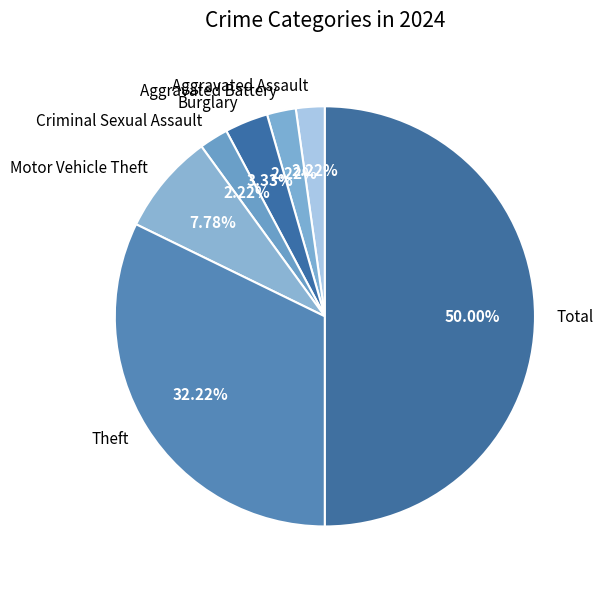

Is the sum of Aggravated Assault and Theft greater than half?

No